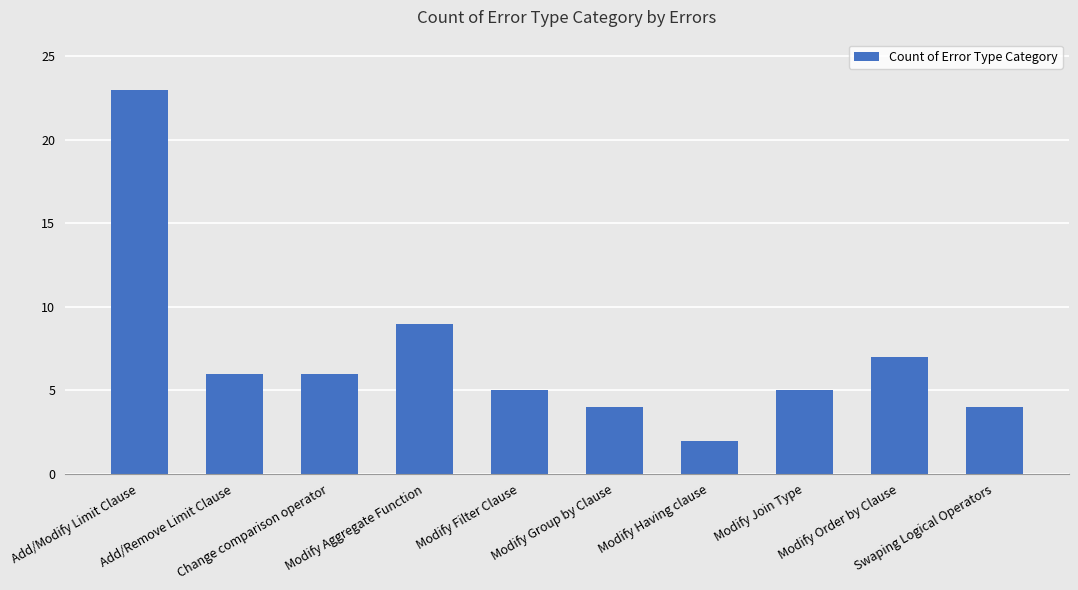

How many values are below 6?

5